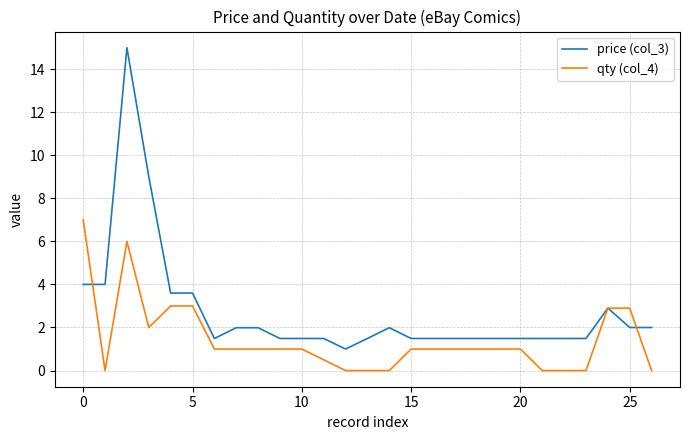

Rank the series by their average value, from highest to lowest.

price (col_3), qty (col_4)